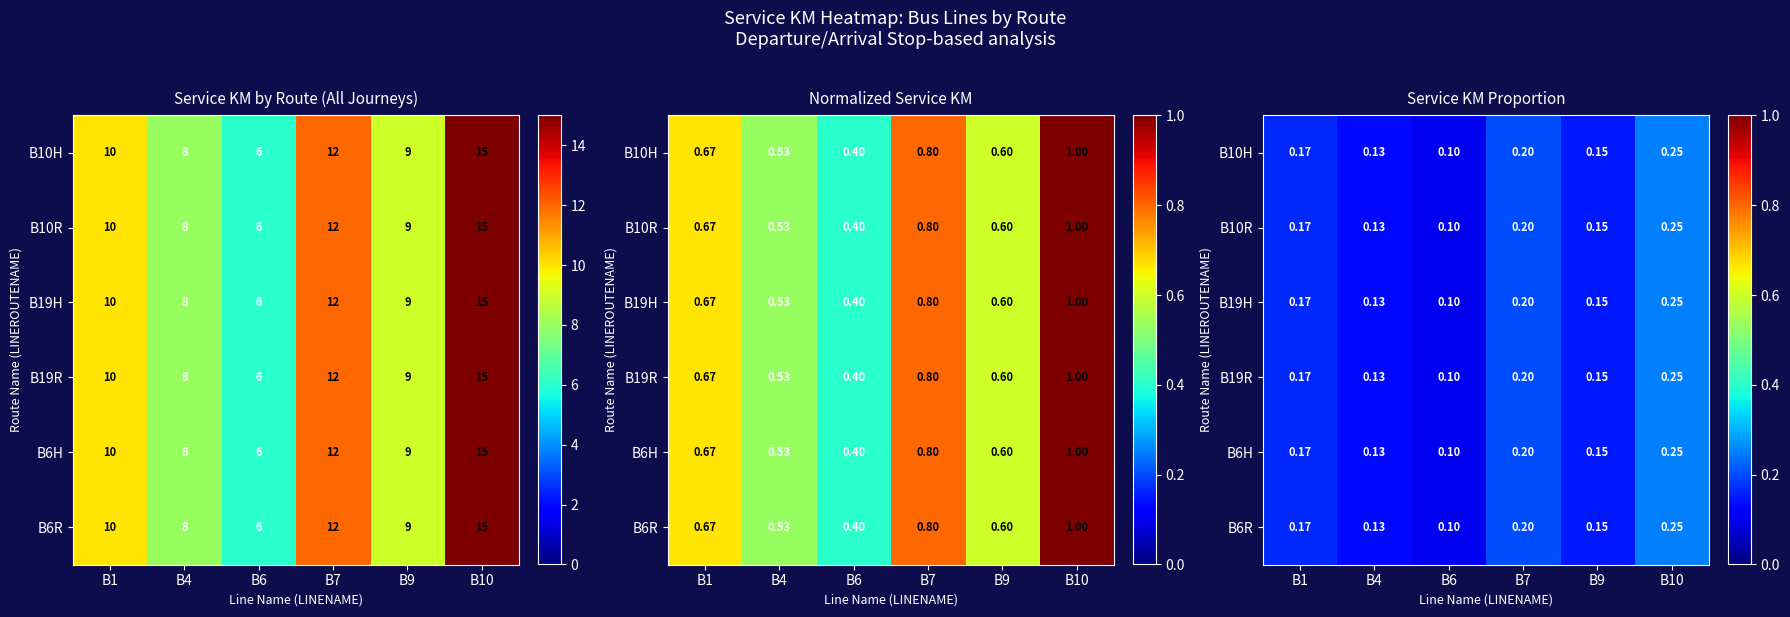

At which category does the chart reach its minimum across all series?

B6